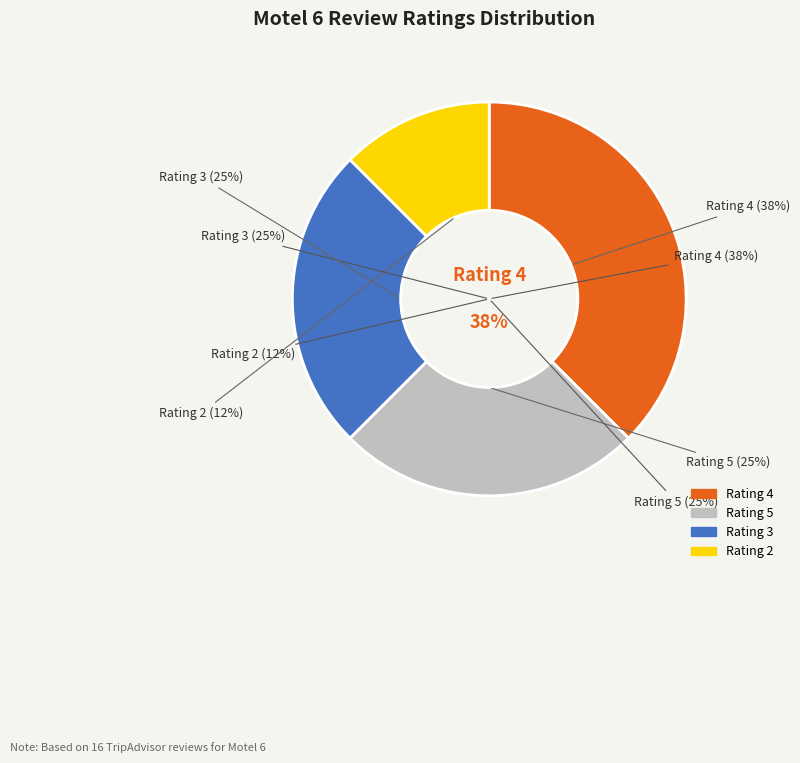

The 5 slice represents 35% of the pie. True or false?

False